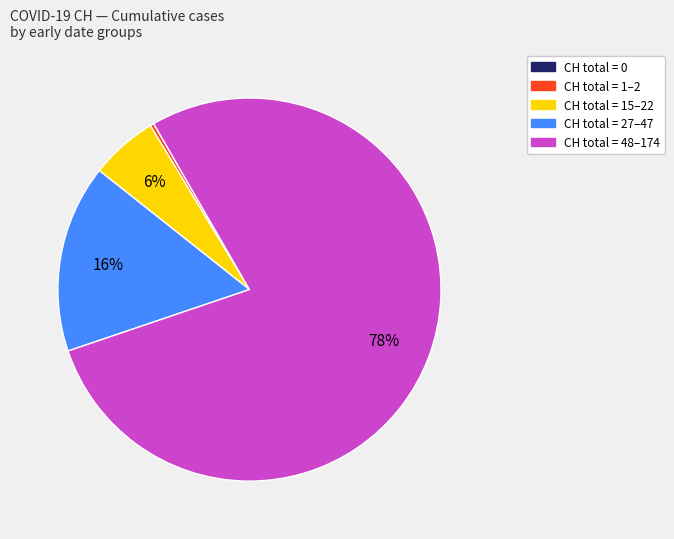

To the nearest percent, what is the average slice percentage?

20%